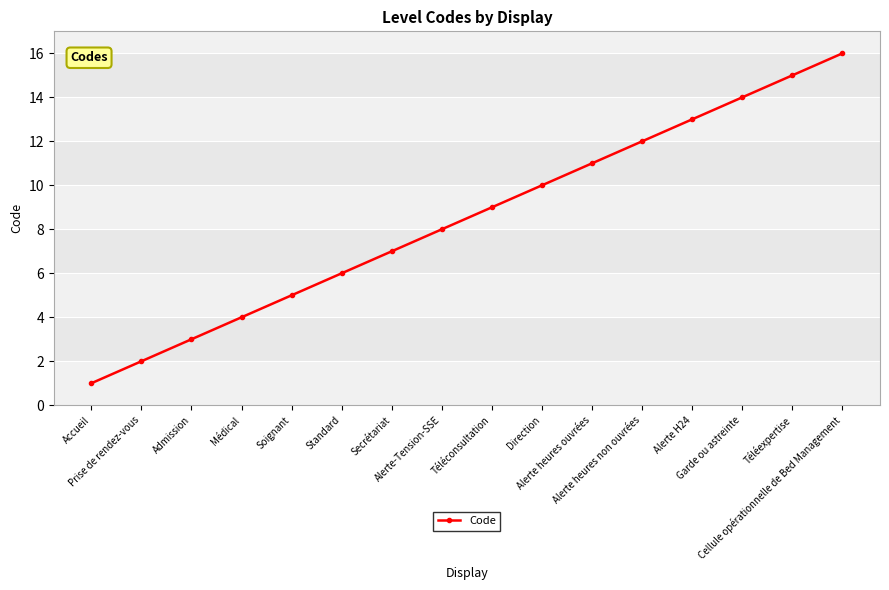

How many values are below 9?

8